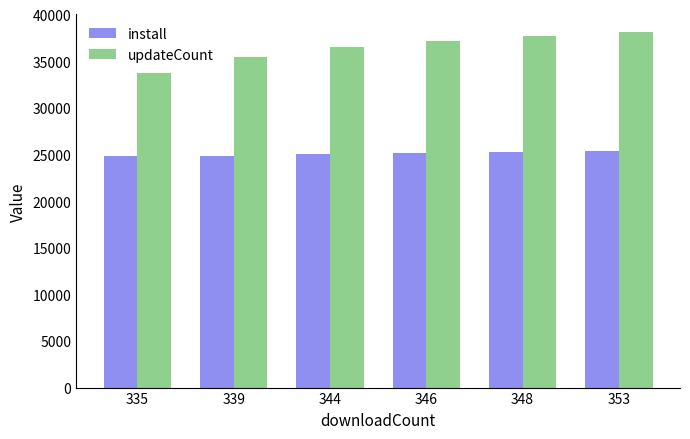

What are all the series names shown in the legend?

install, updateCount